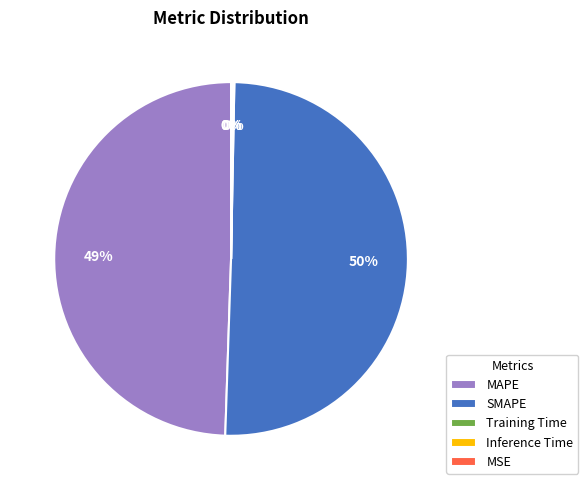

What is the largest slice in the pie chart?

SMAPE